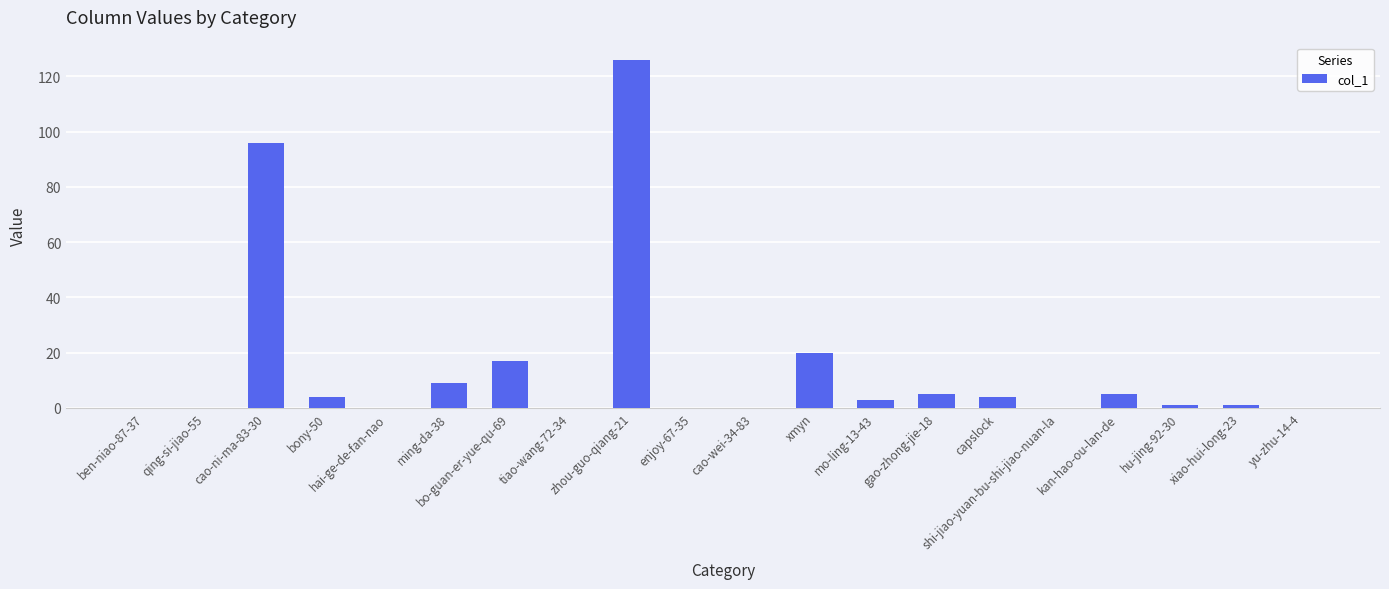

Count the number of categories in the chart.

20